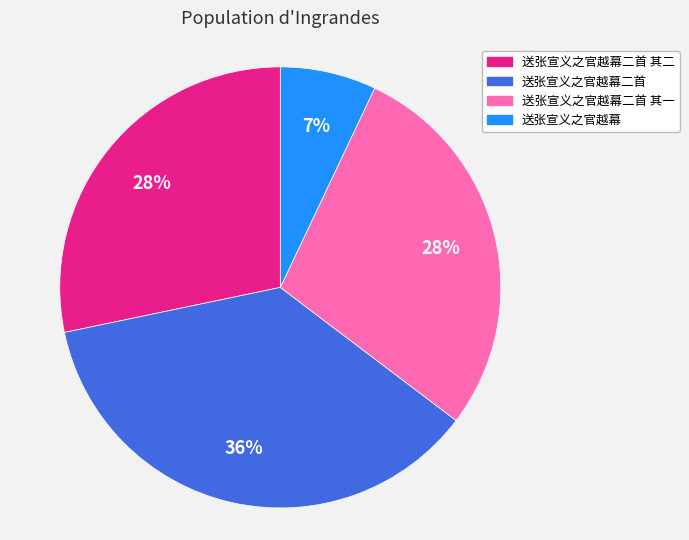

Does any single category account for the majority?

No